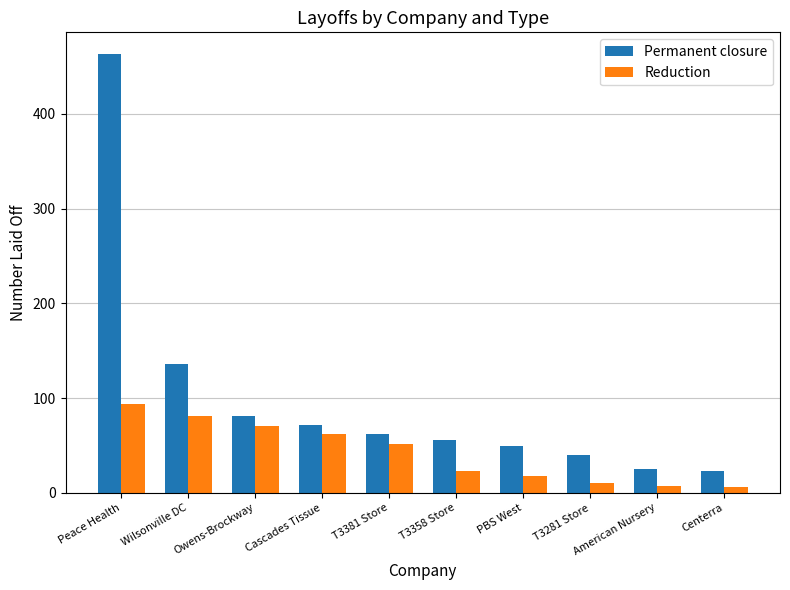

What is the maximum value for Reduction?

94